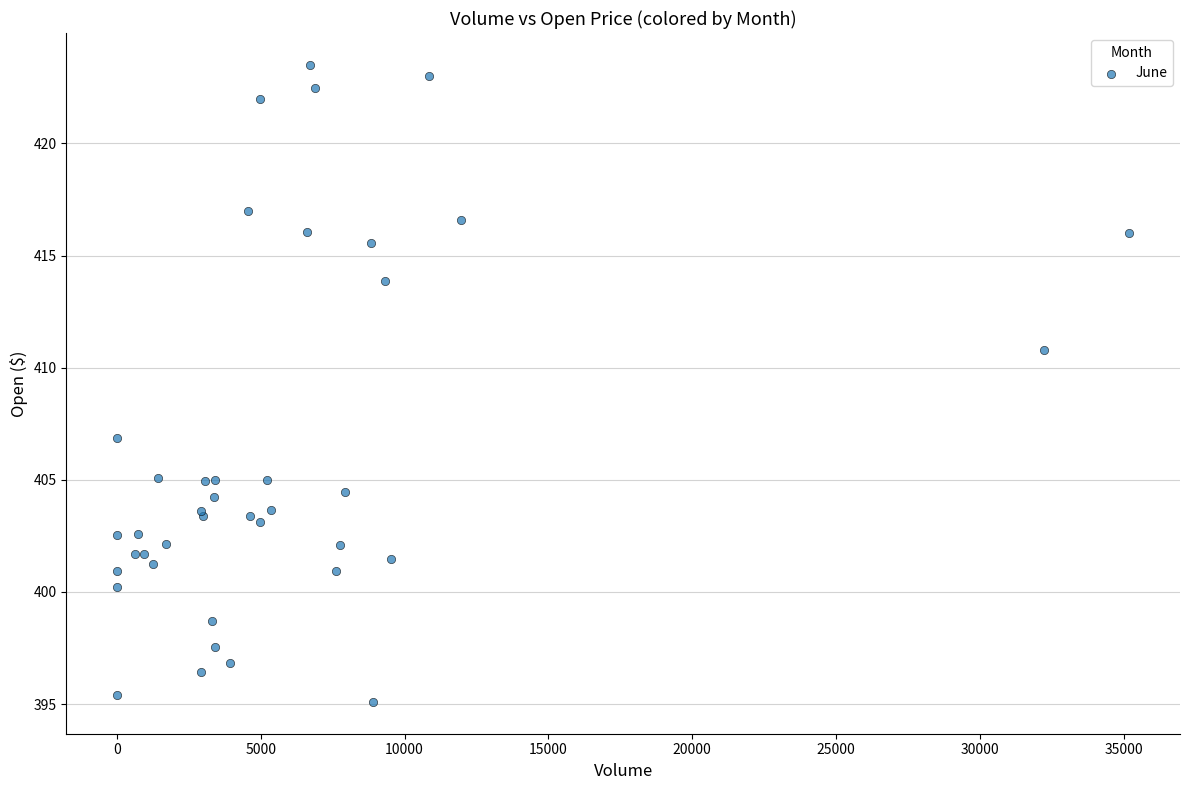

What Y value in the scatter plot is closest to 409?

410.8